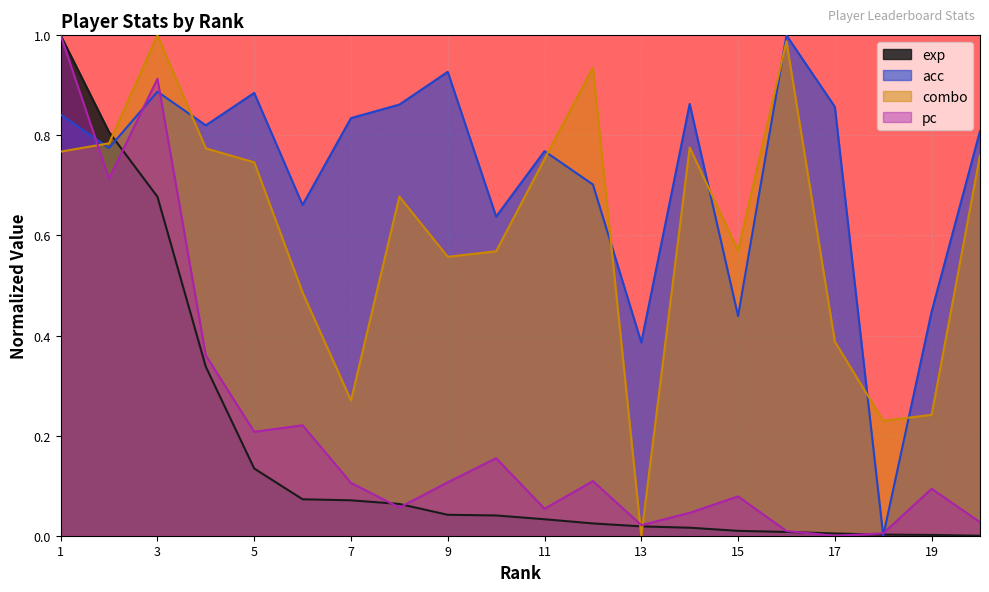

Where is the first local minimum for acc?

2